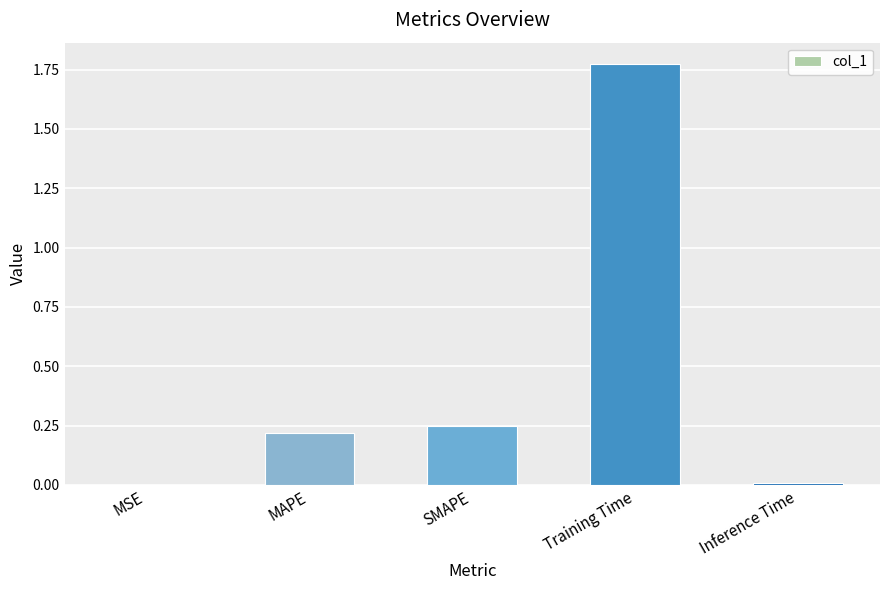

Which has a higher value, MAPE or Inference Time?

MAPE